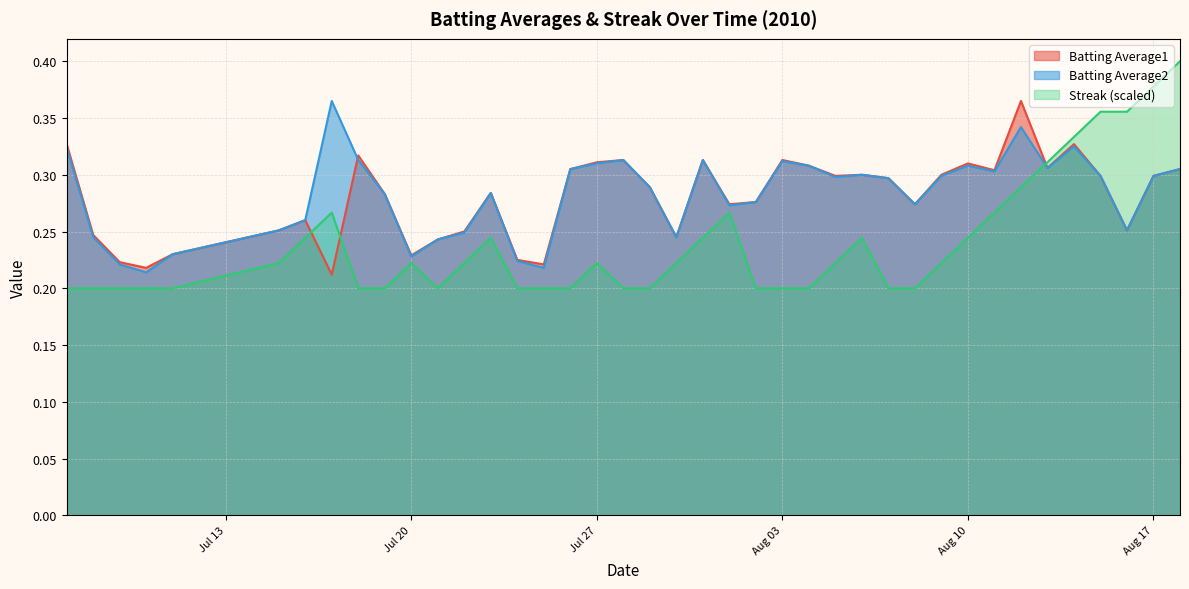

Which series has the largest range (max minus min)?

Streak (scaled)